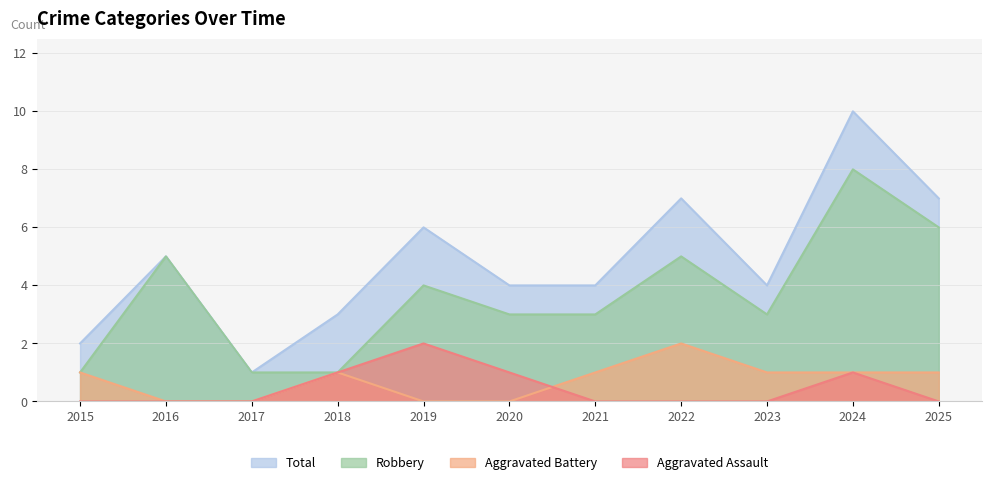

What is the difference between the highest and lowest values at 2015?

2